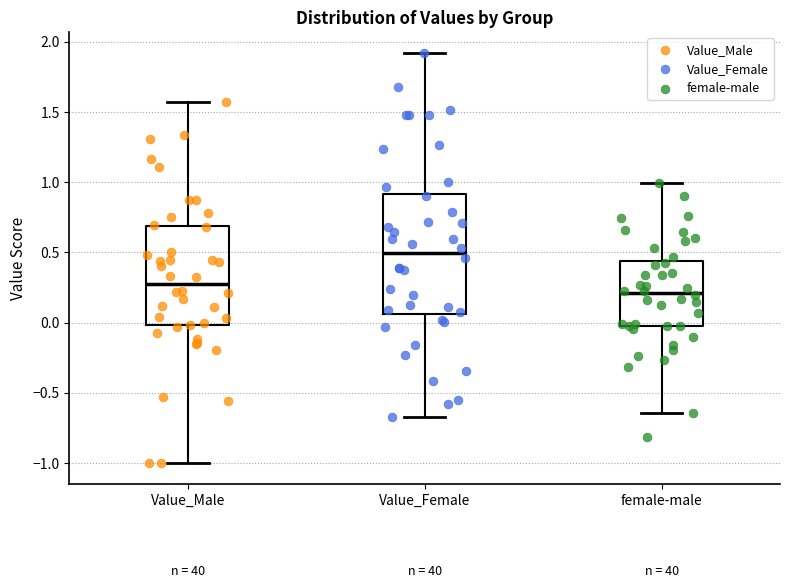

Reading left to right, transcribe this box plot: for each box, give where its median line is, the range the box spans, and where its two whiskers end, as read against the y-axis. The values are not printed on the chart, so give them approximately, as read against the axis.

Value_Male: median 0.30, box 0.00 to 0.70, whiskers -1.00 to 1.55
Value_Female: median 0.50, box 0.05 to 0.90, whiskers -0.65 to 1.90
female-male: median 0.20, box 0.00 to 0.45, whiskers -0.65 to 1.00